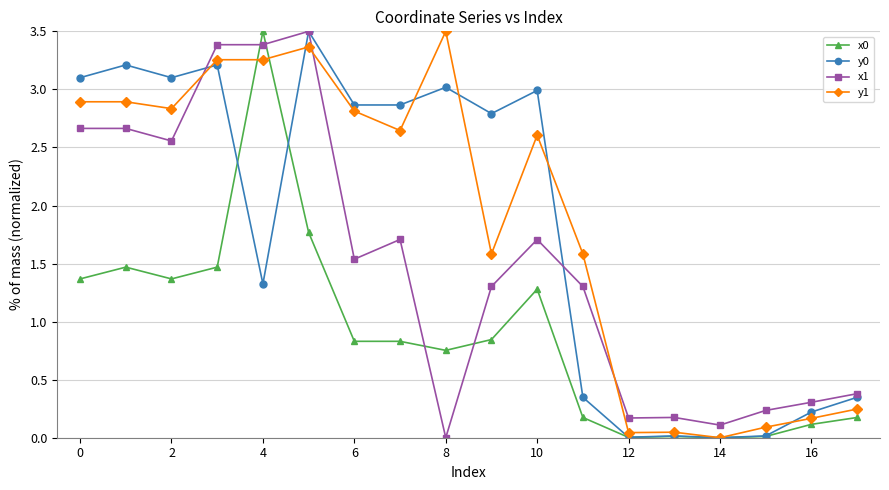

Which series has the largest total across all categories?

y1